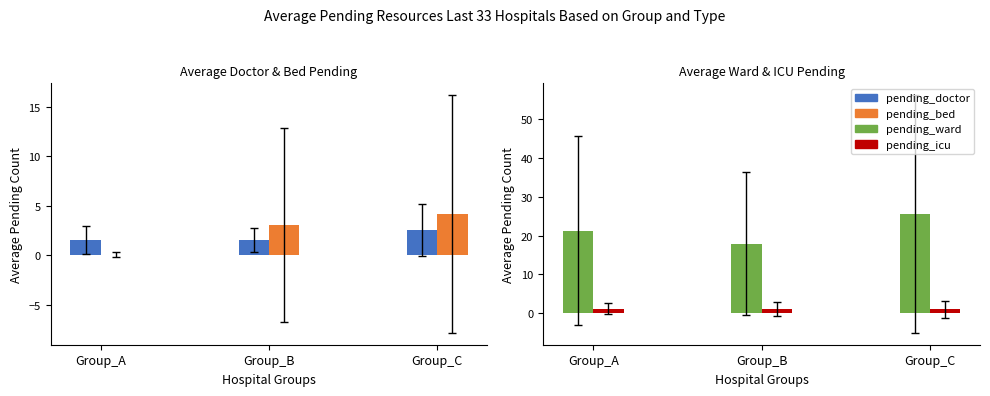

What is the value of the pending_icu bar at the 1st from the left?

1.2